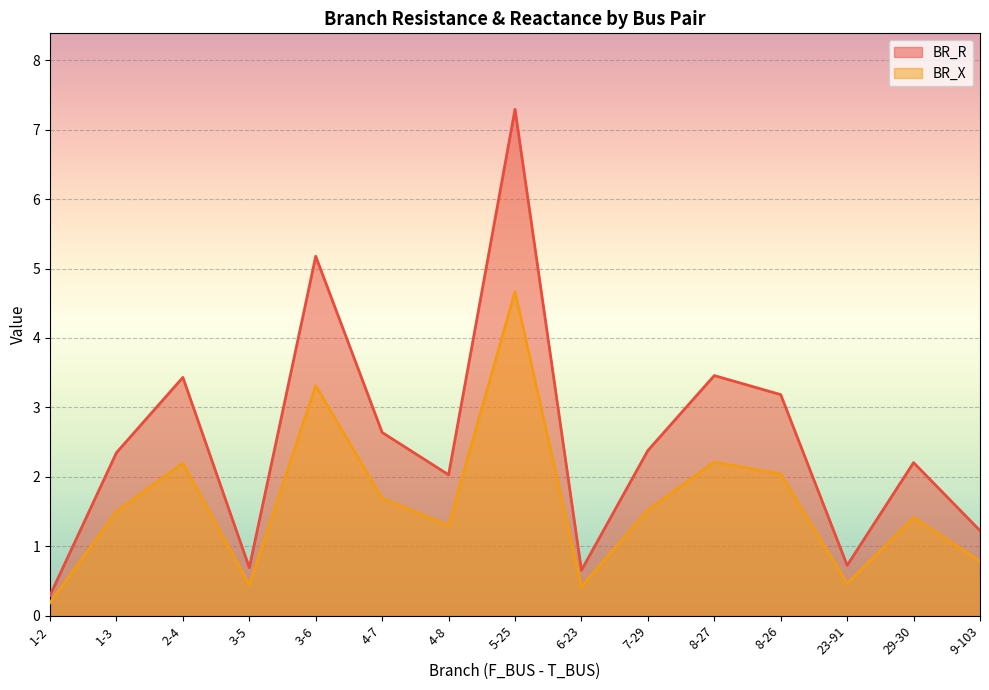

Is the value of BR_R at 9-103 greater than the value of BR_X at 3-5?

Yes